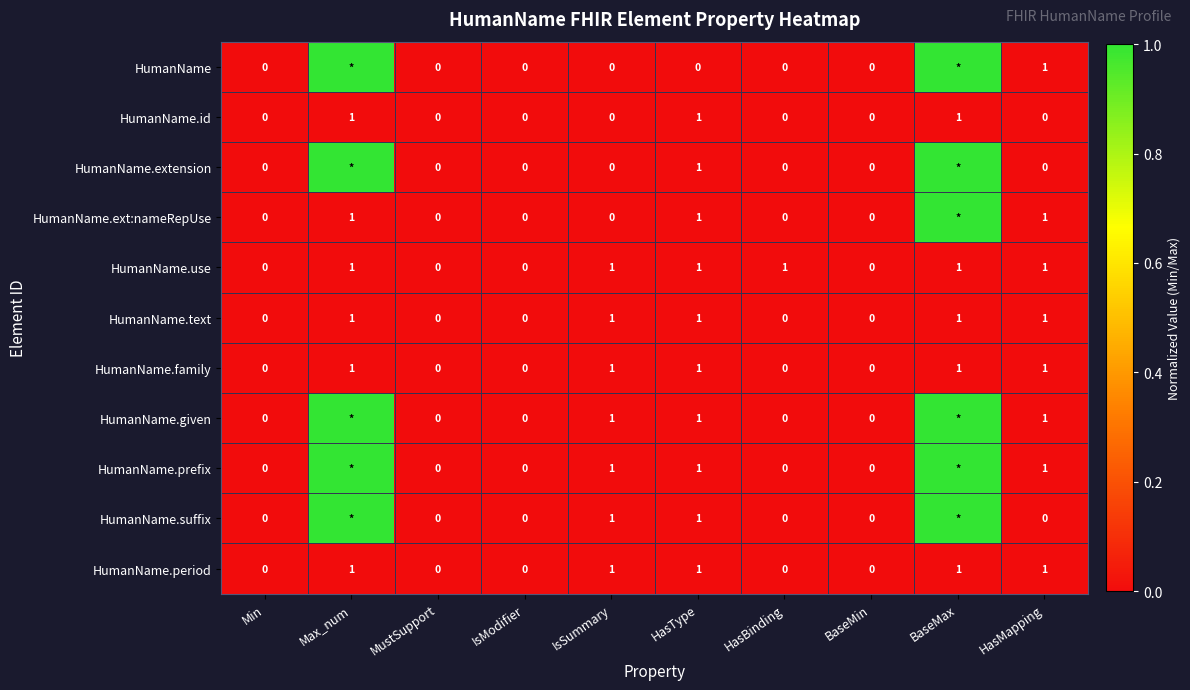

What is the sum of all HumanName.period values?

5.0